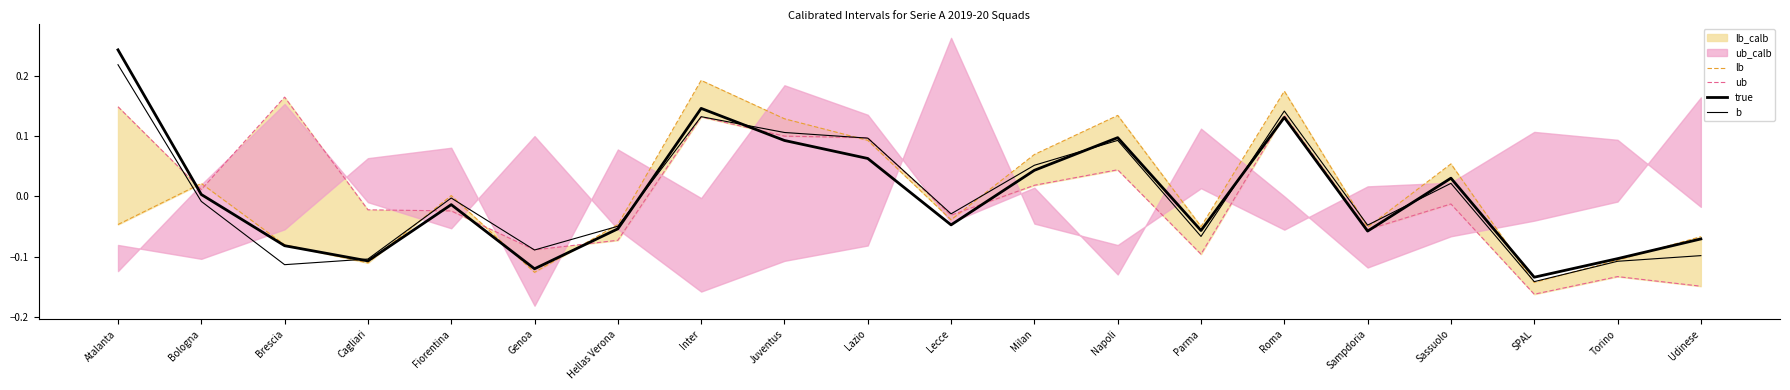

How many interior local peaks does the b series have?

5